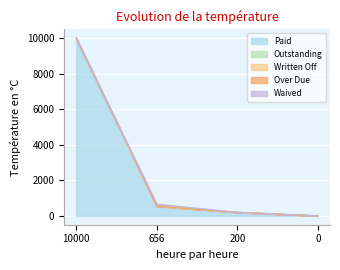

True or false: Paid and Written Off intersect in this chart.

False